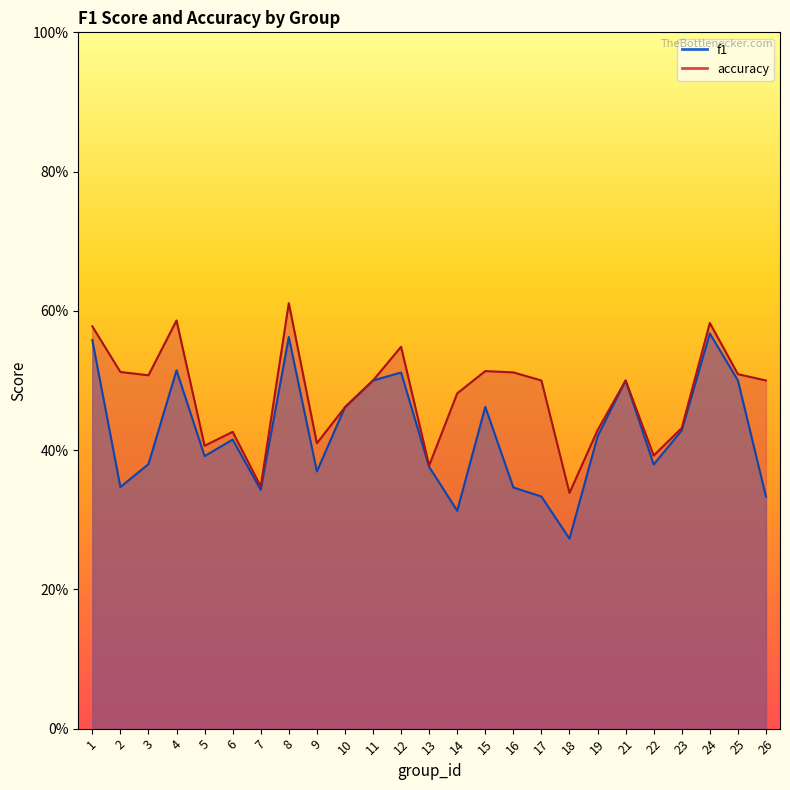

Which series has the largest total across all categories?

accuracy